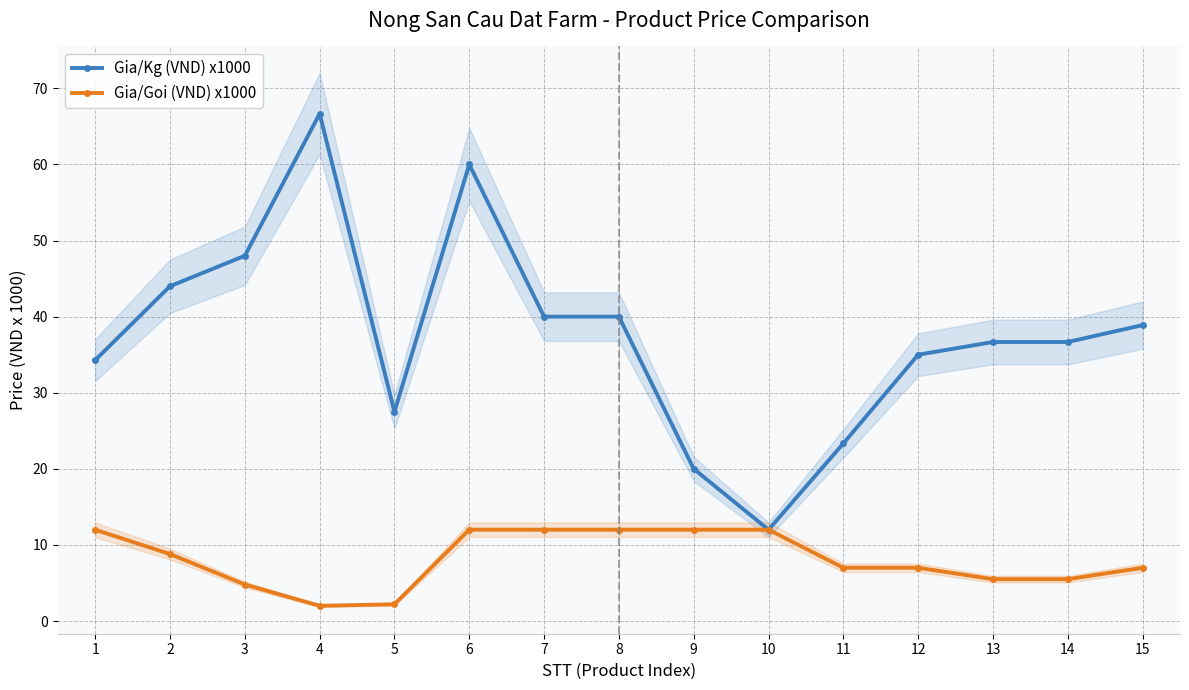

What is the maximum value shown in the chart?

66.7